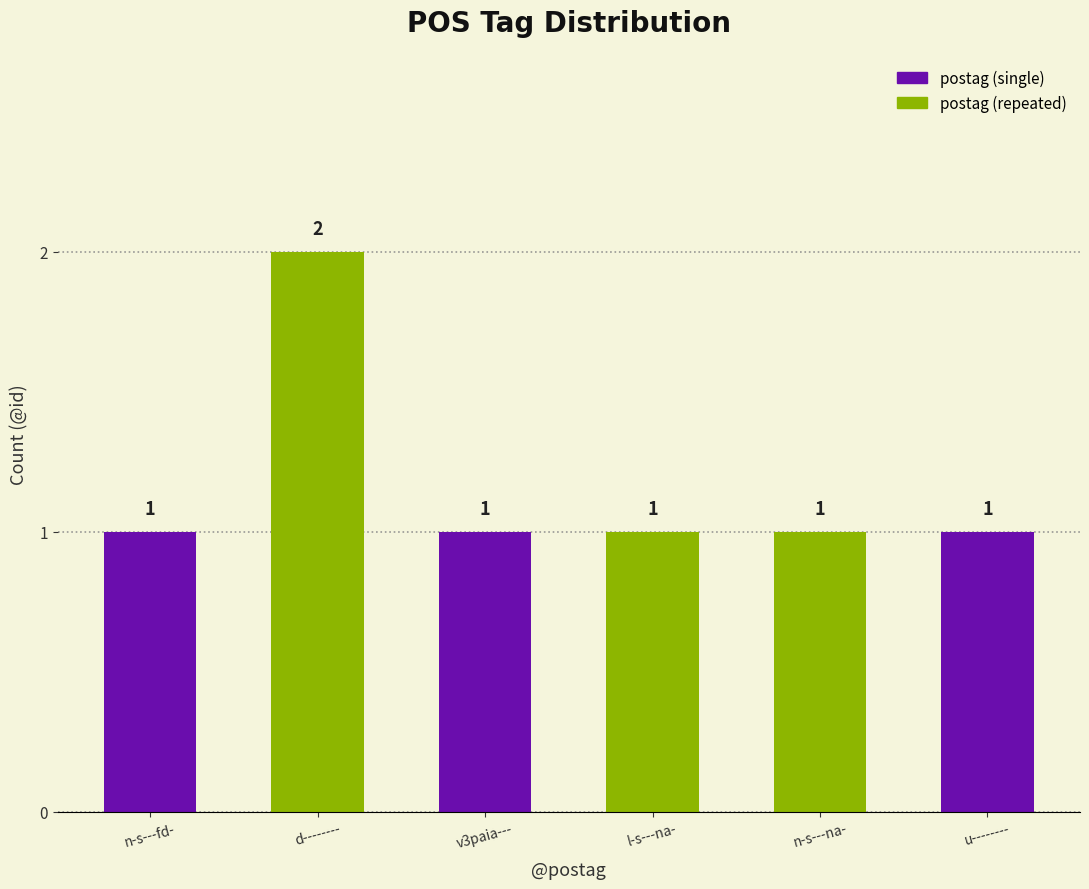

At which category does the chart reach its peak across all series?

d--------